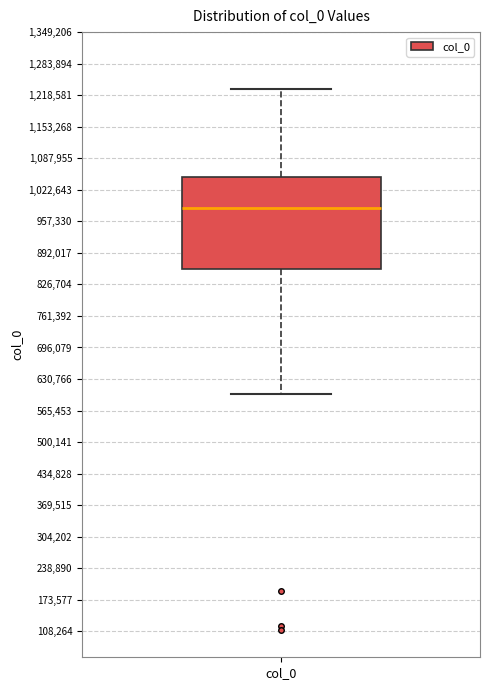

Transcribe this box plot: give where the median line is, the range the box spans, and where the two whiskers end, as read against the y-axis. The values are not printed on the chart, so give them approximately, as read against the axis.

median 980000, box 860000 to 1050000, whiskers 600000 to 1230000